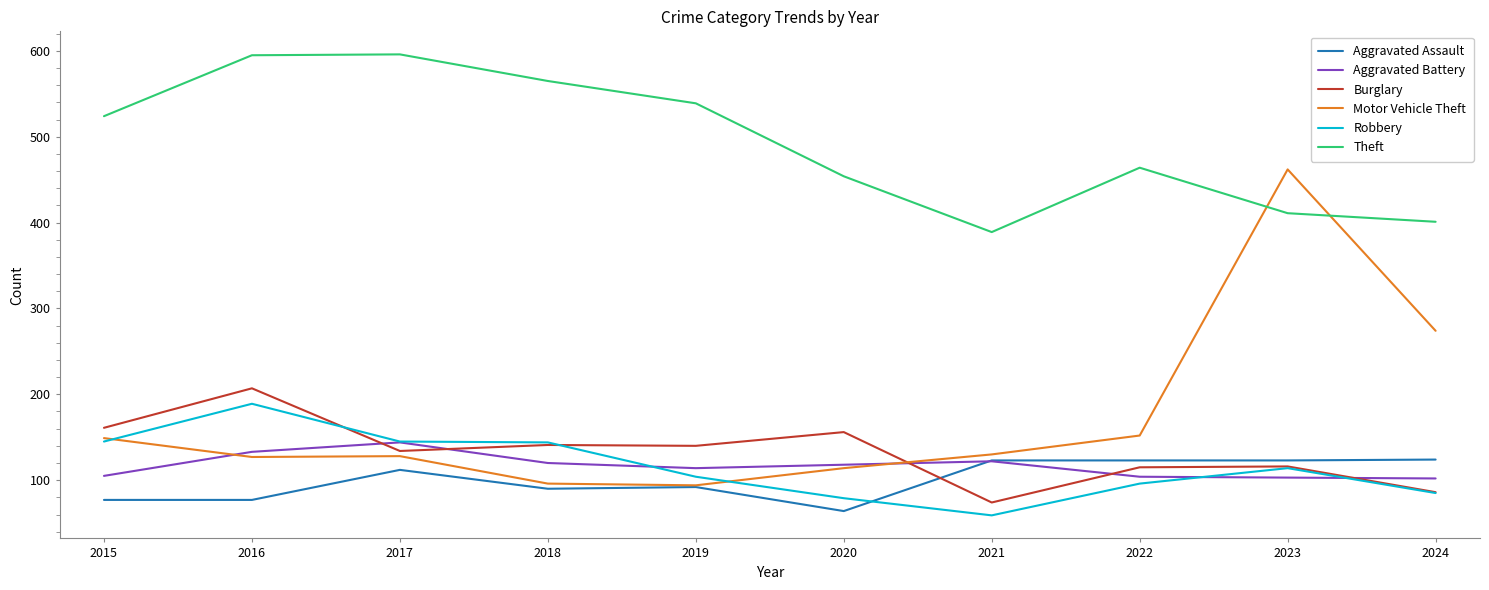

At how many categories does at least one series exceed 173?

10